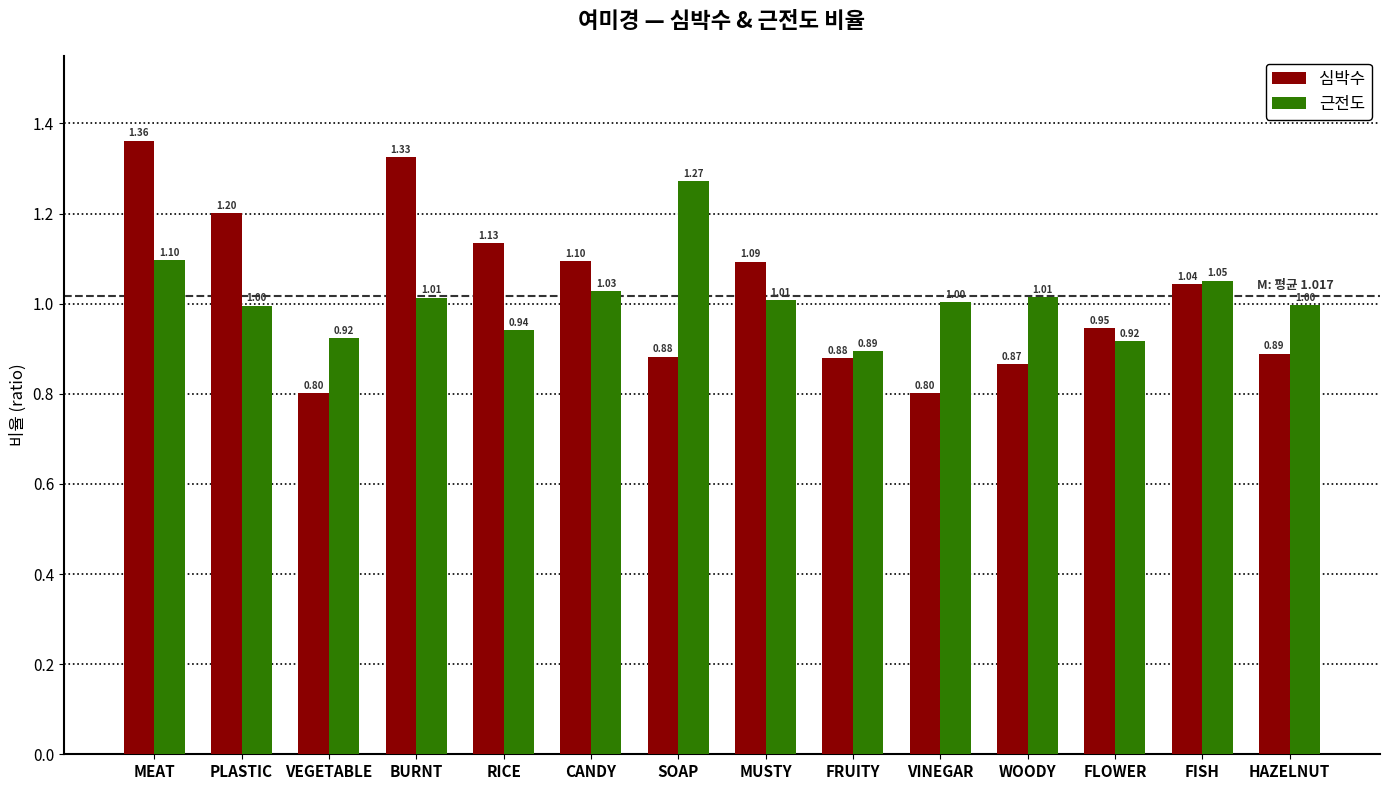

How many bars are there in total?

28